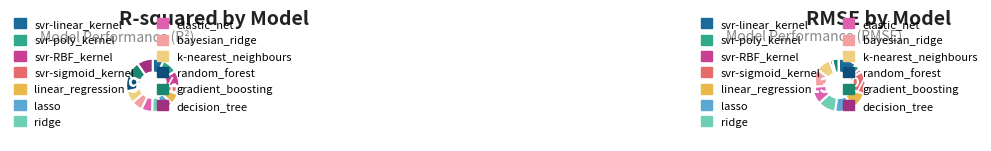

What portion of the pie excludes bayesian_ridge?

93.3%